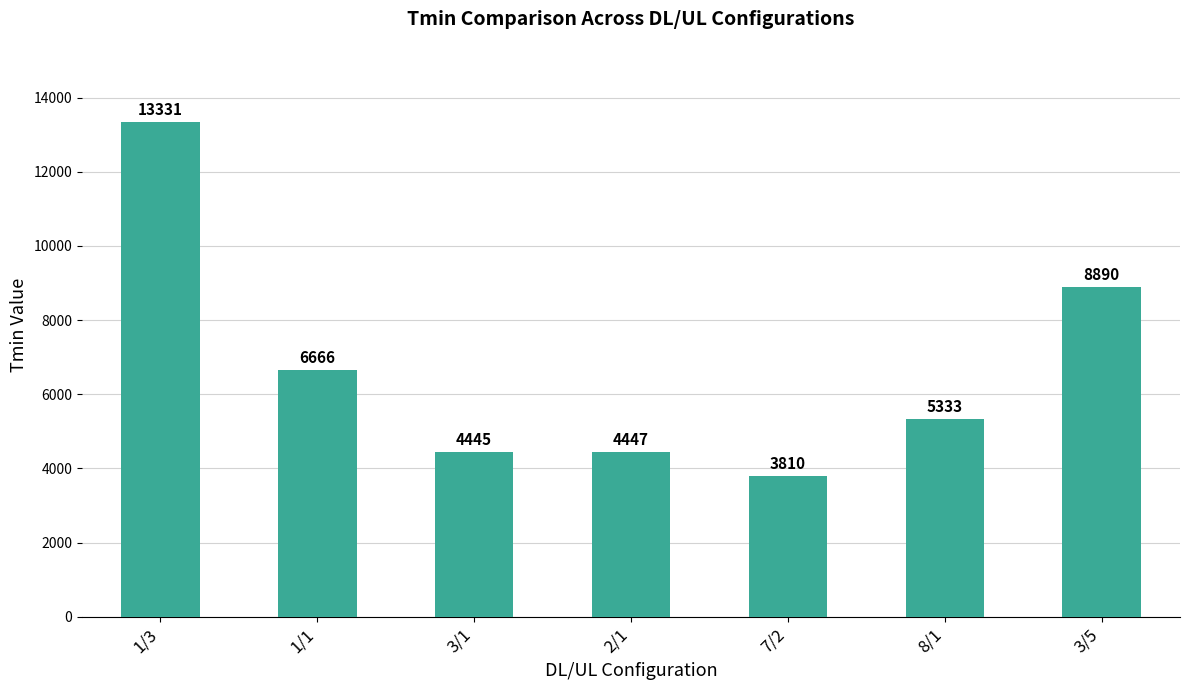

True or false: the data shows 6855 at 3/1.

False